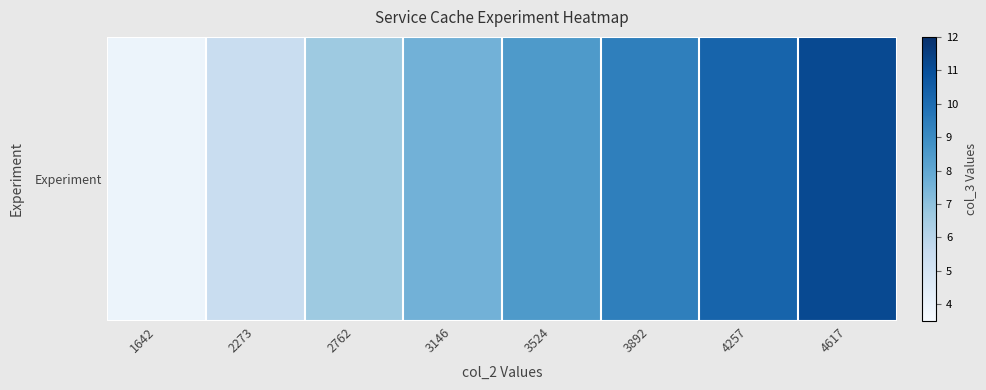

Where does the data first go above 8?

3524